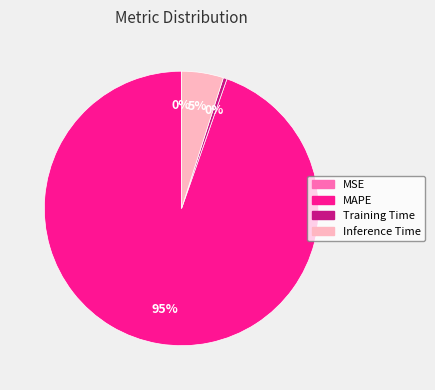

To the nearest percent, what is the average slice percentage?

25%